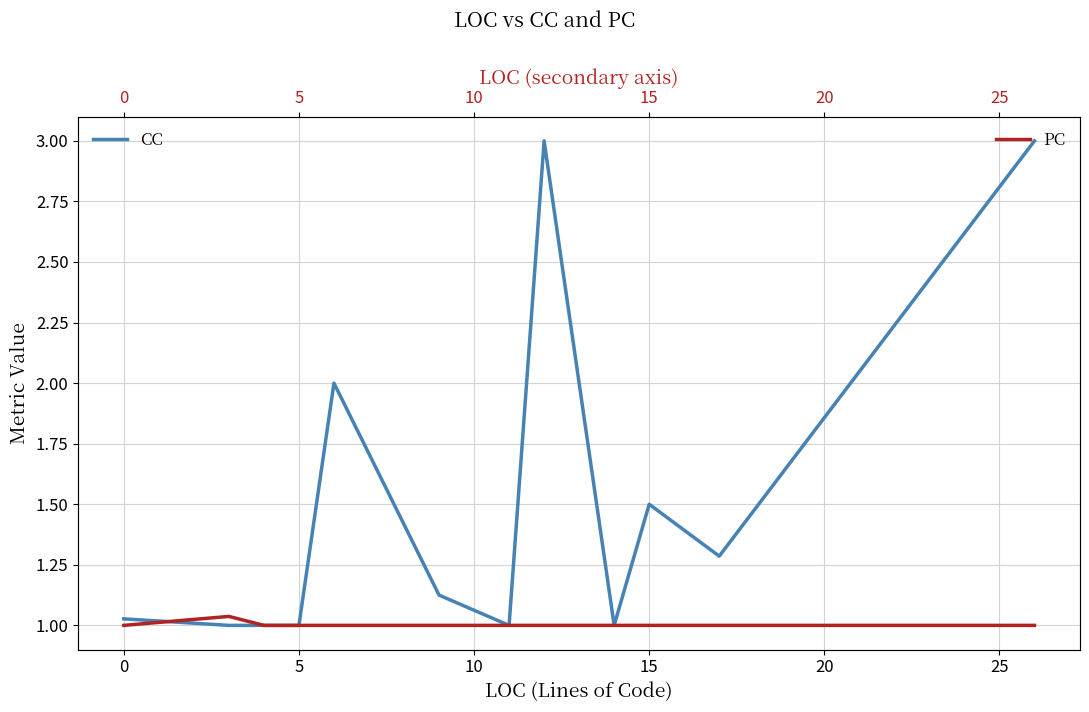

True or false: CC has a value of 1.0 at 5.

True